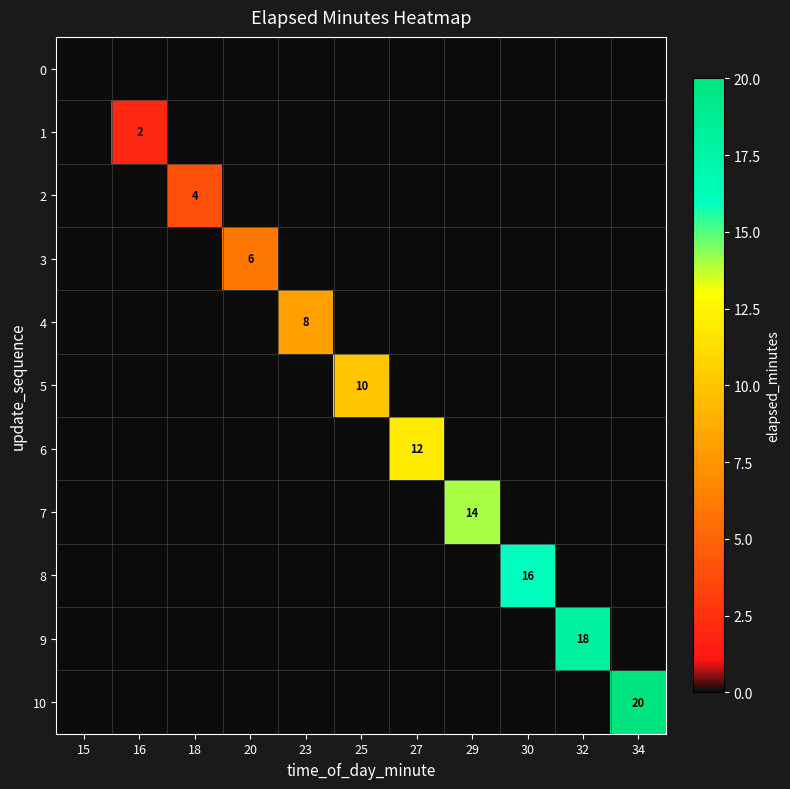

Is it true that 10 equals 13 at 34?

False